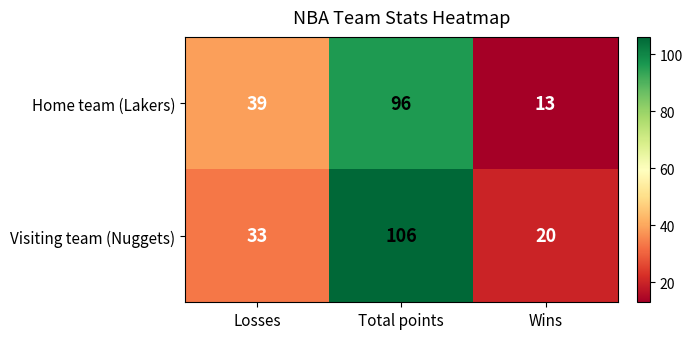

Between Total points and Wins, which series saw the biggest shift?

Visiting team (Nuggets)